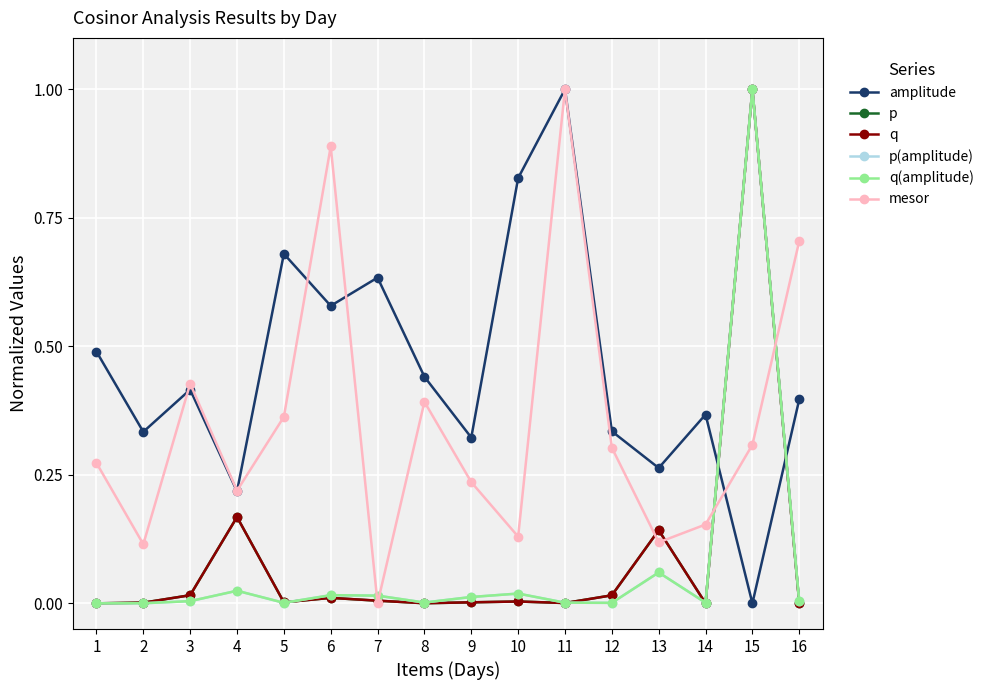

What is the average value of the q(amplitude) series?

0.1